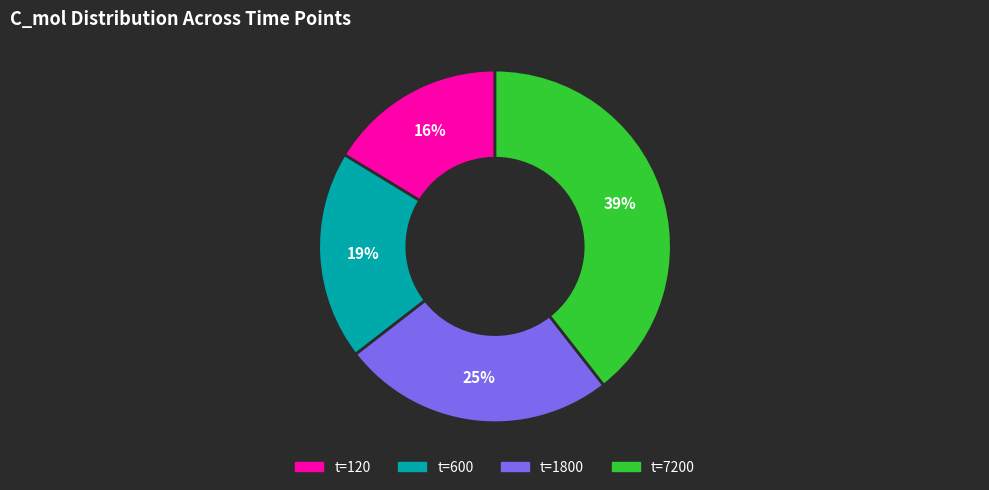

To the nearest percent, what is the average slice percentage?

25%